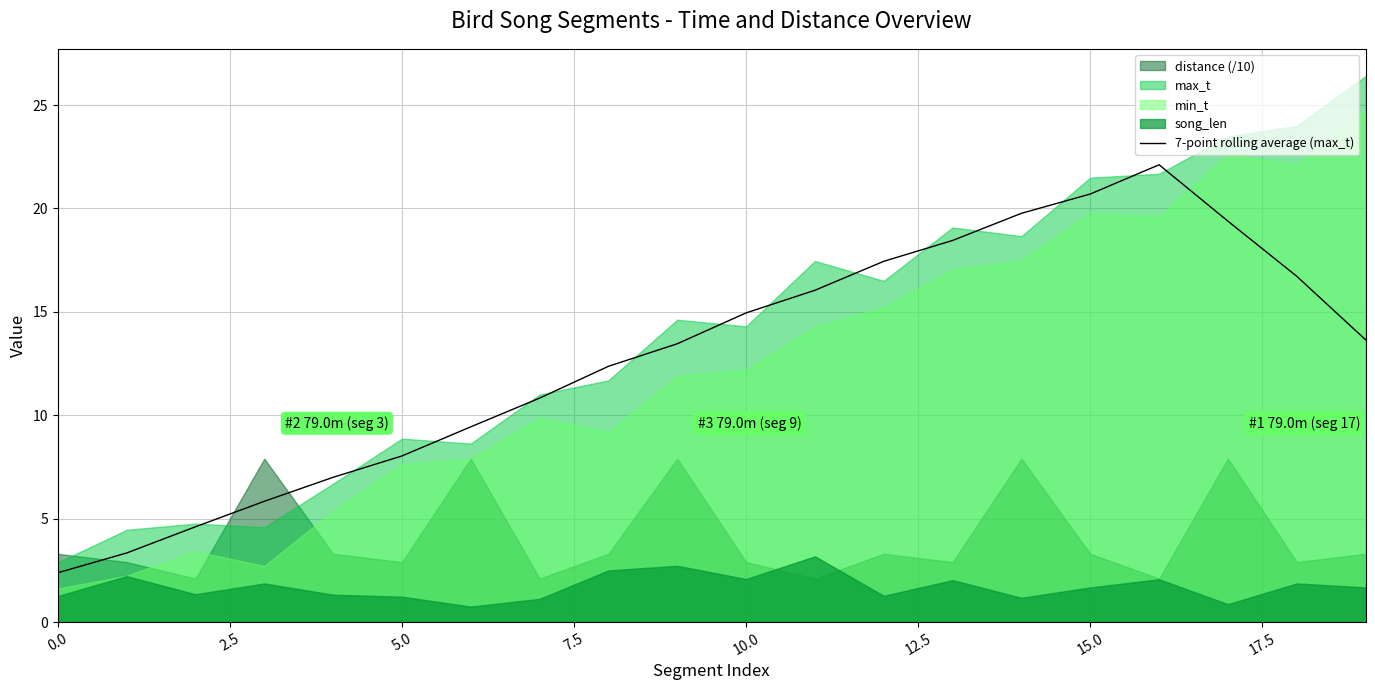

True or false: 7-point rolling average (max_t) has a value of 9.6 at 10.0.

False